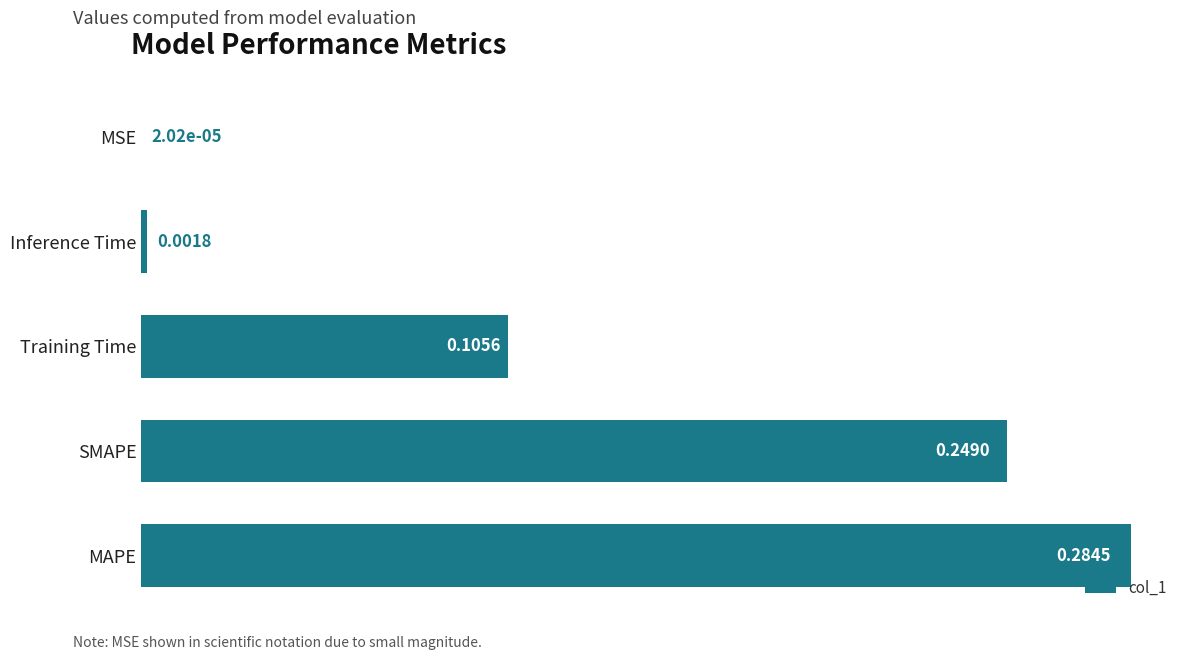

At which category does the chart reach its peak across all series?

MAPE